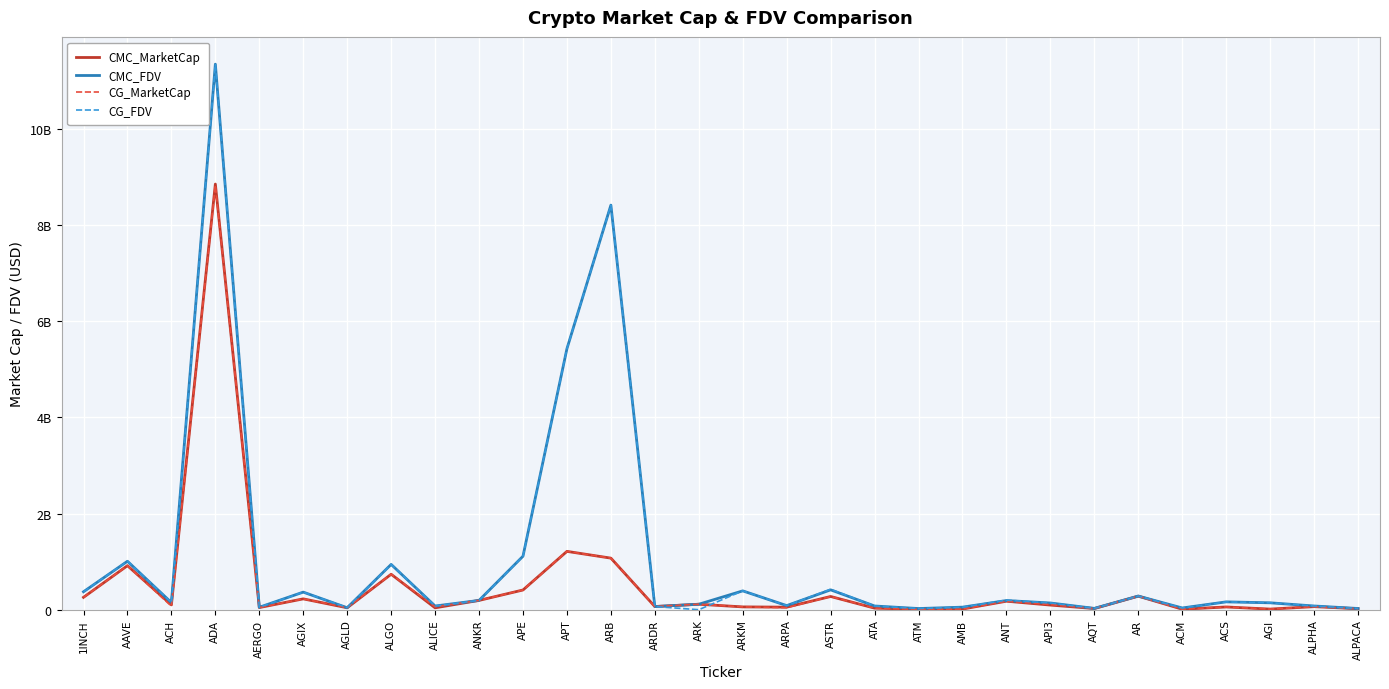

True or false: CMC_FDV has a value of 77497155 at ATA.

True